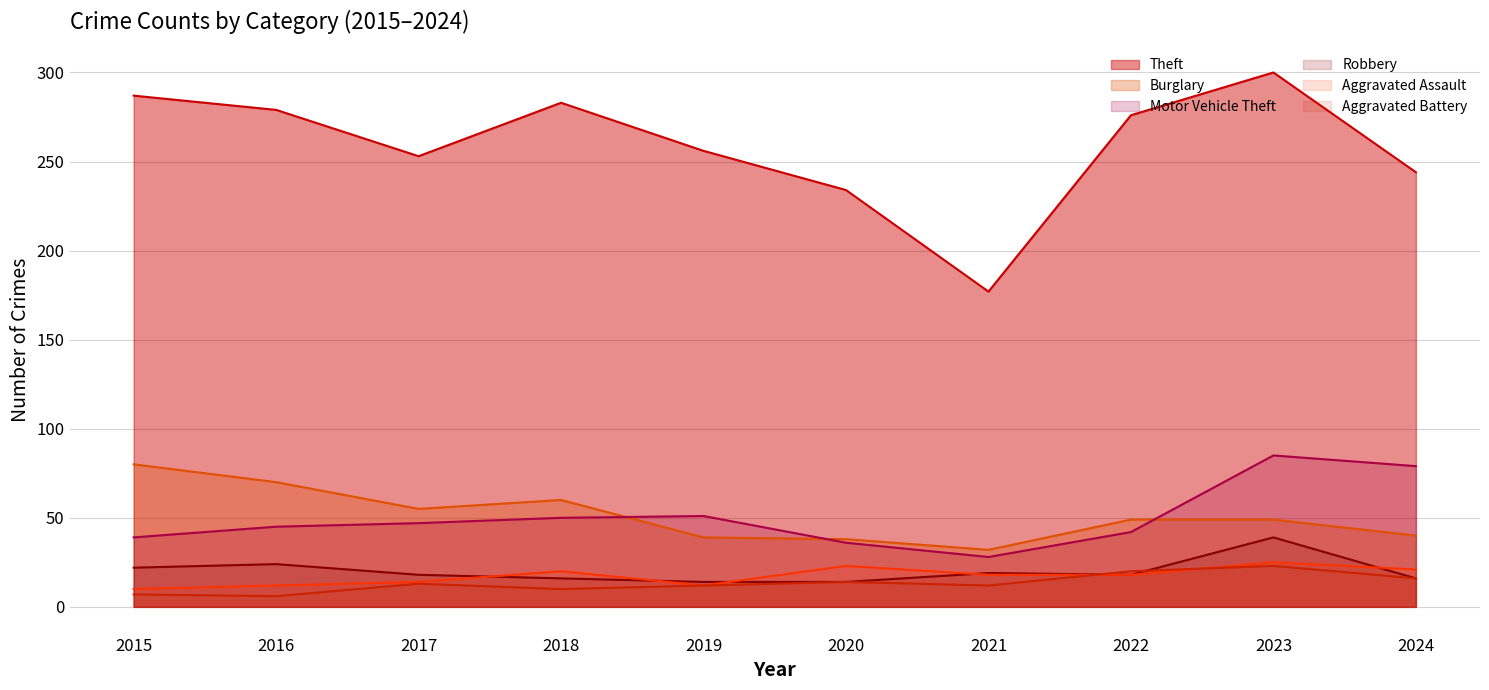

In Theft, how many points are lower than both neighbors (excluding endpoints)?

2